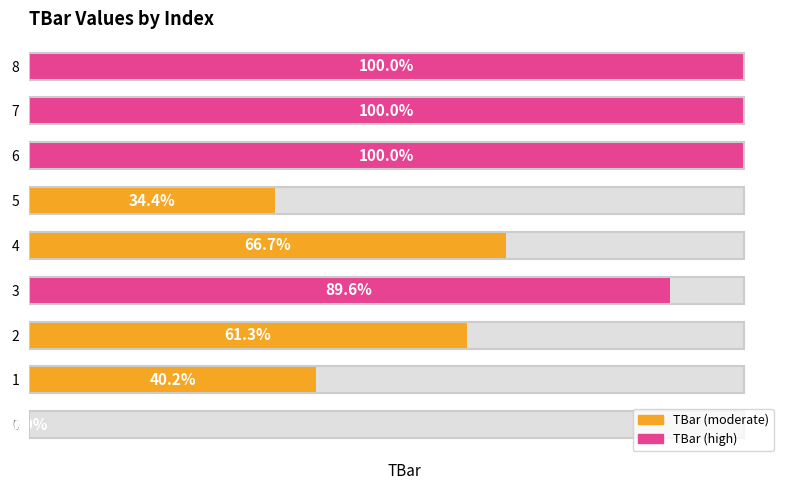

List the labels in order of value, largest first.

6, 7, 8, 3, 4, 2, 1, 5, 0